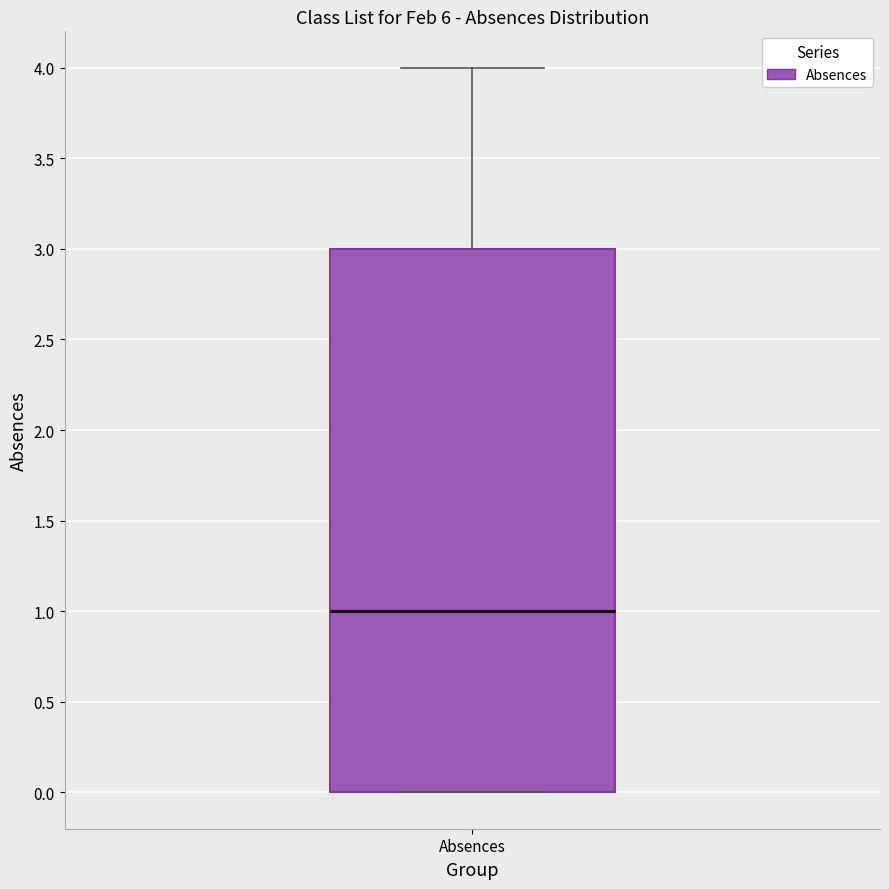

Where does the median line of the box for Absences sit on the y-axis? The values are not printed on the chart, so give them approximately, as read against the axis.

1